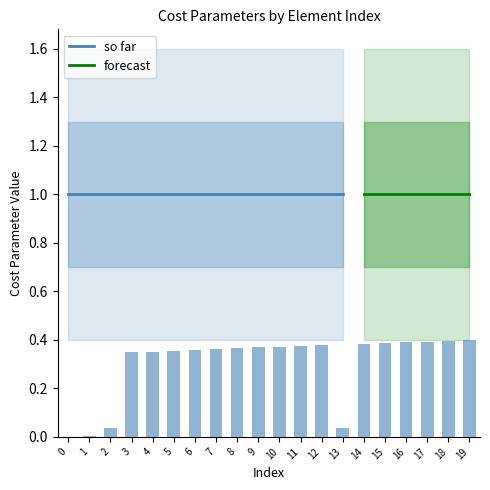

Count the number of categories in the chart.

20